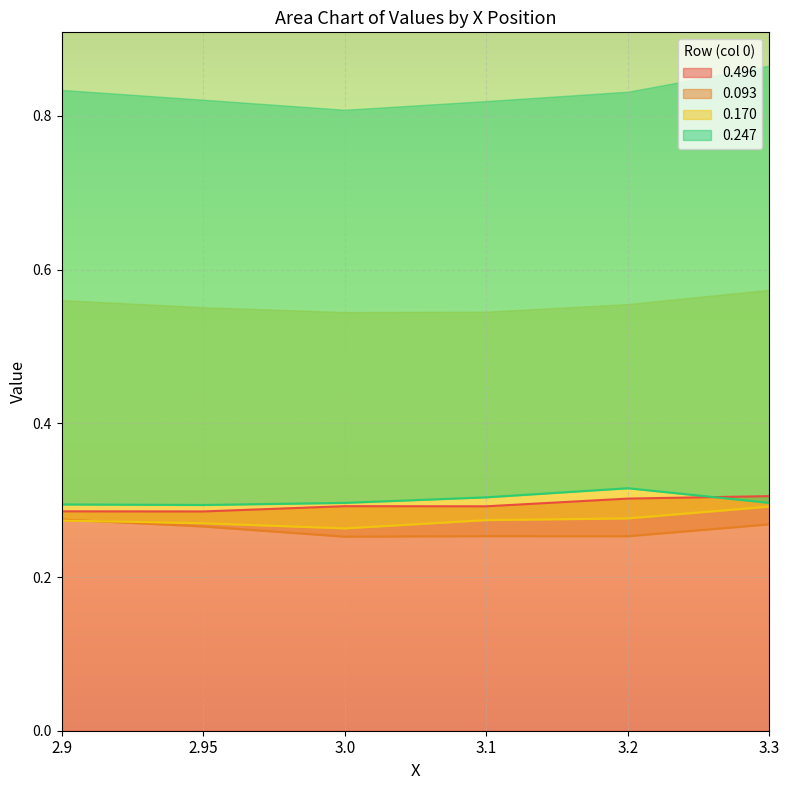

Is the value of 0.093 at 3.3 greater than the value of 0.247 at 2.95?

No